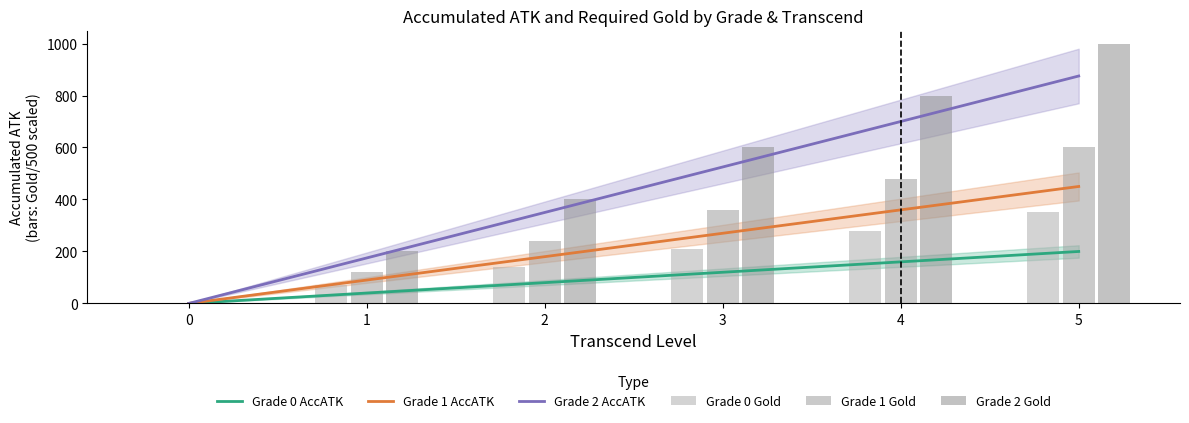

At 0, list the series in order from smallest to largest.

Grade 0 AccATK, Grade 1 AccATK, Grade 2 AccATK, Grade 0 Gold, Grade 1 Gold, Grade 2 Gold